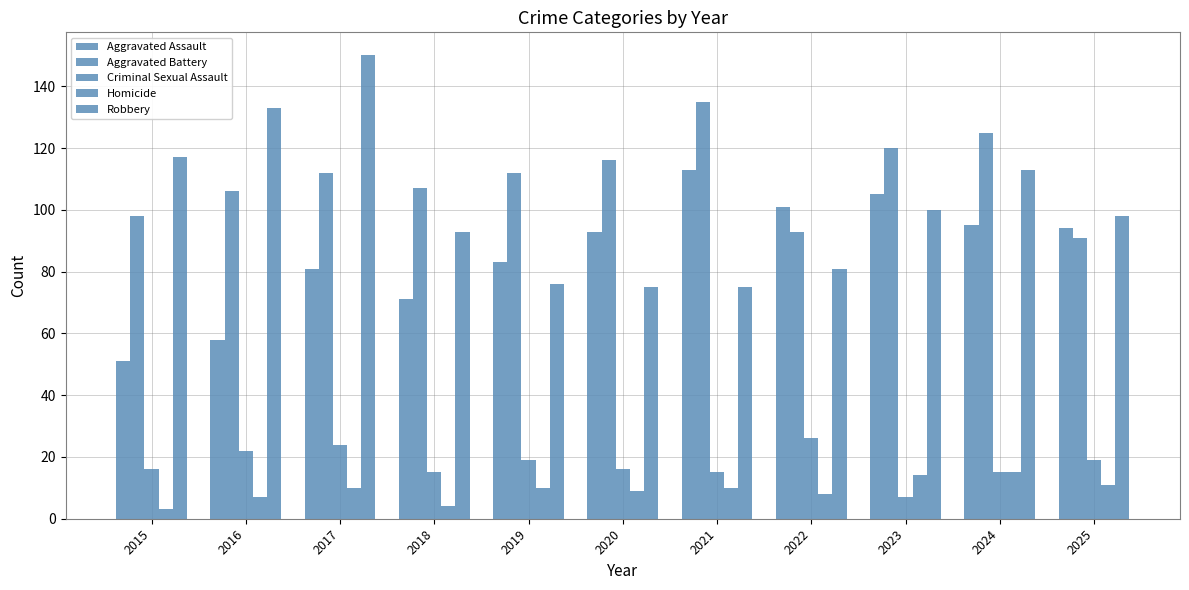

What is the value of the Criminal Sexual Assault bar at the 7th from the left?

15